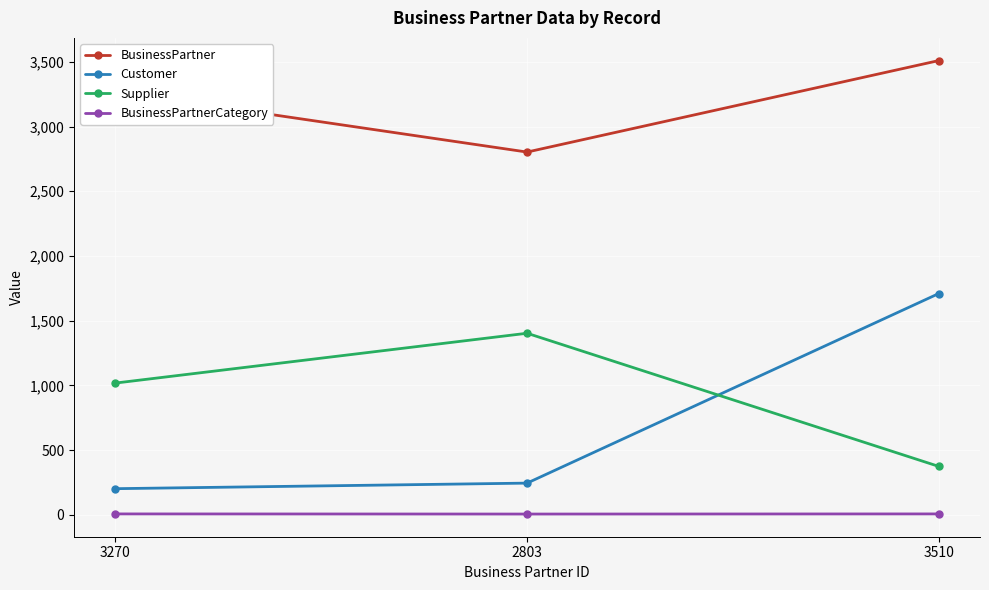

What is the difference between the second highest and minimum values in the Customer series?

43